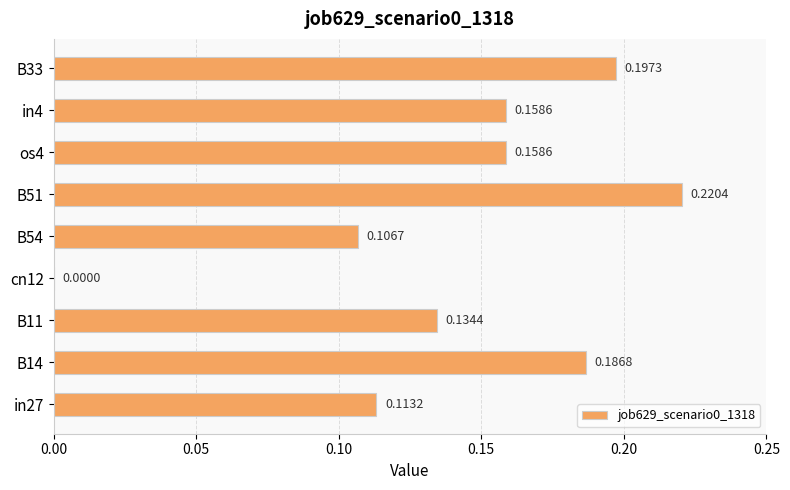

What is the change in value from B54 to os4?

+0.1